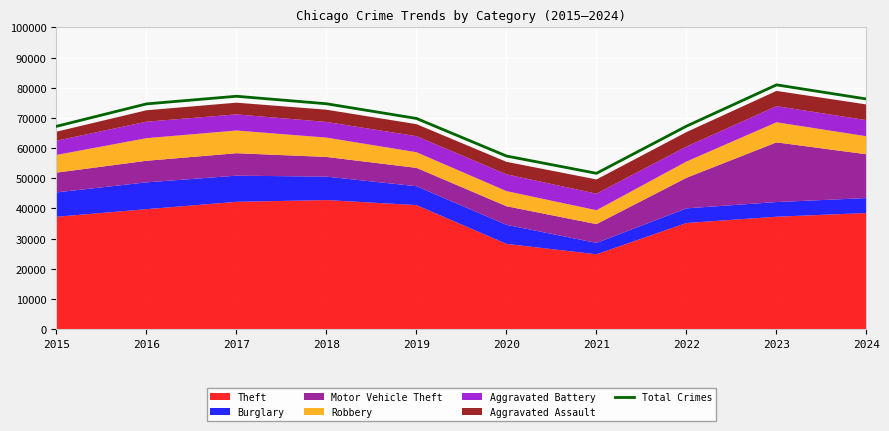

What is the value of the 2nd point from the left?

74647